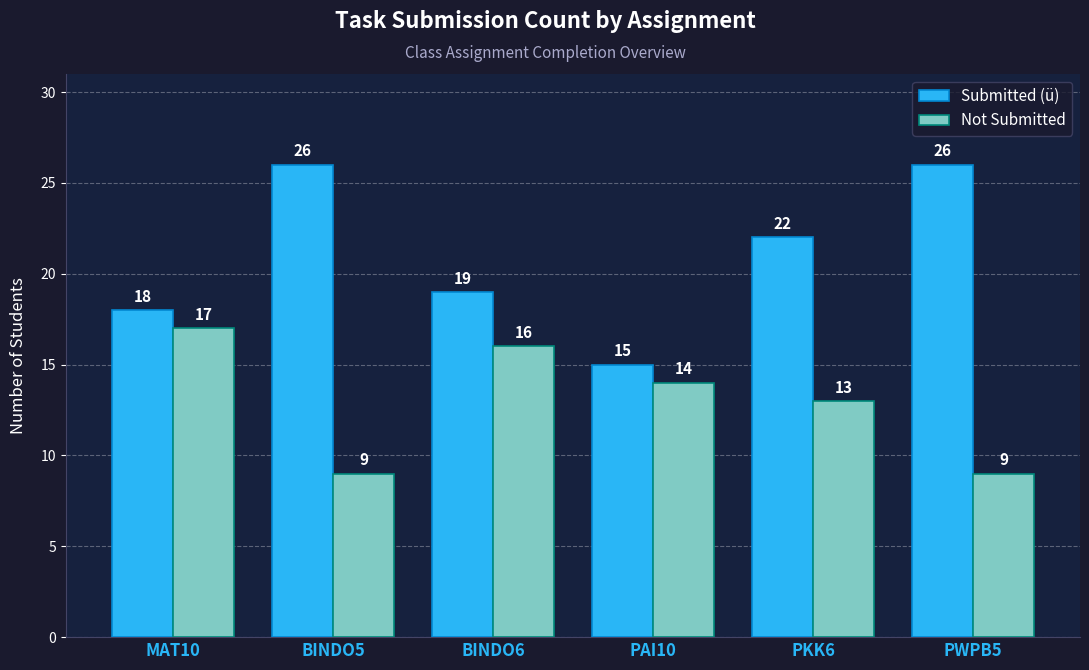

Rank the series by their maximum value, from highest to lowest.

Submitted (ü), Not Submitted